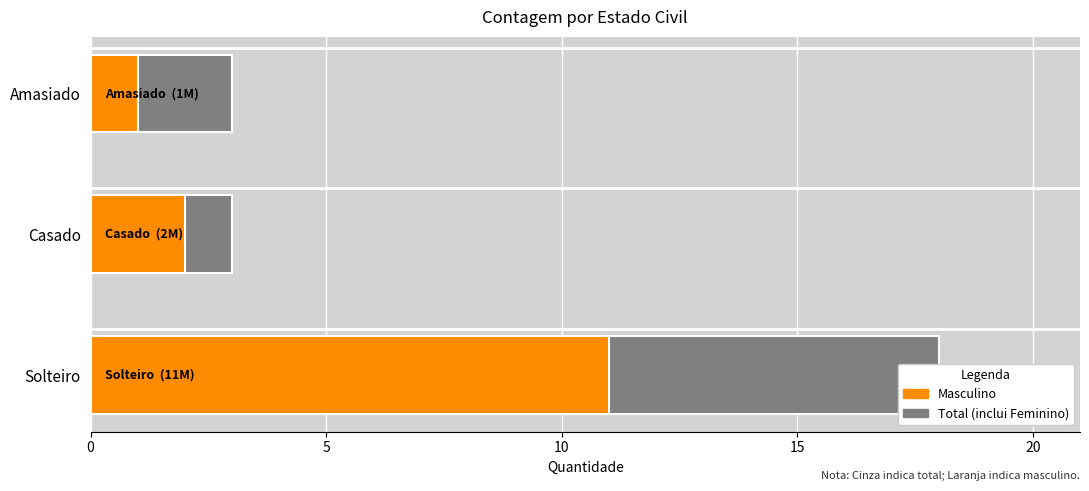

The Total series shows 2 at Amasiado. True or false?

False